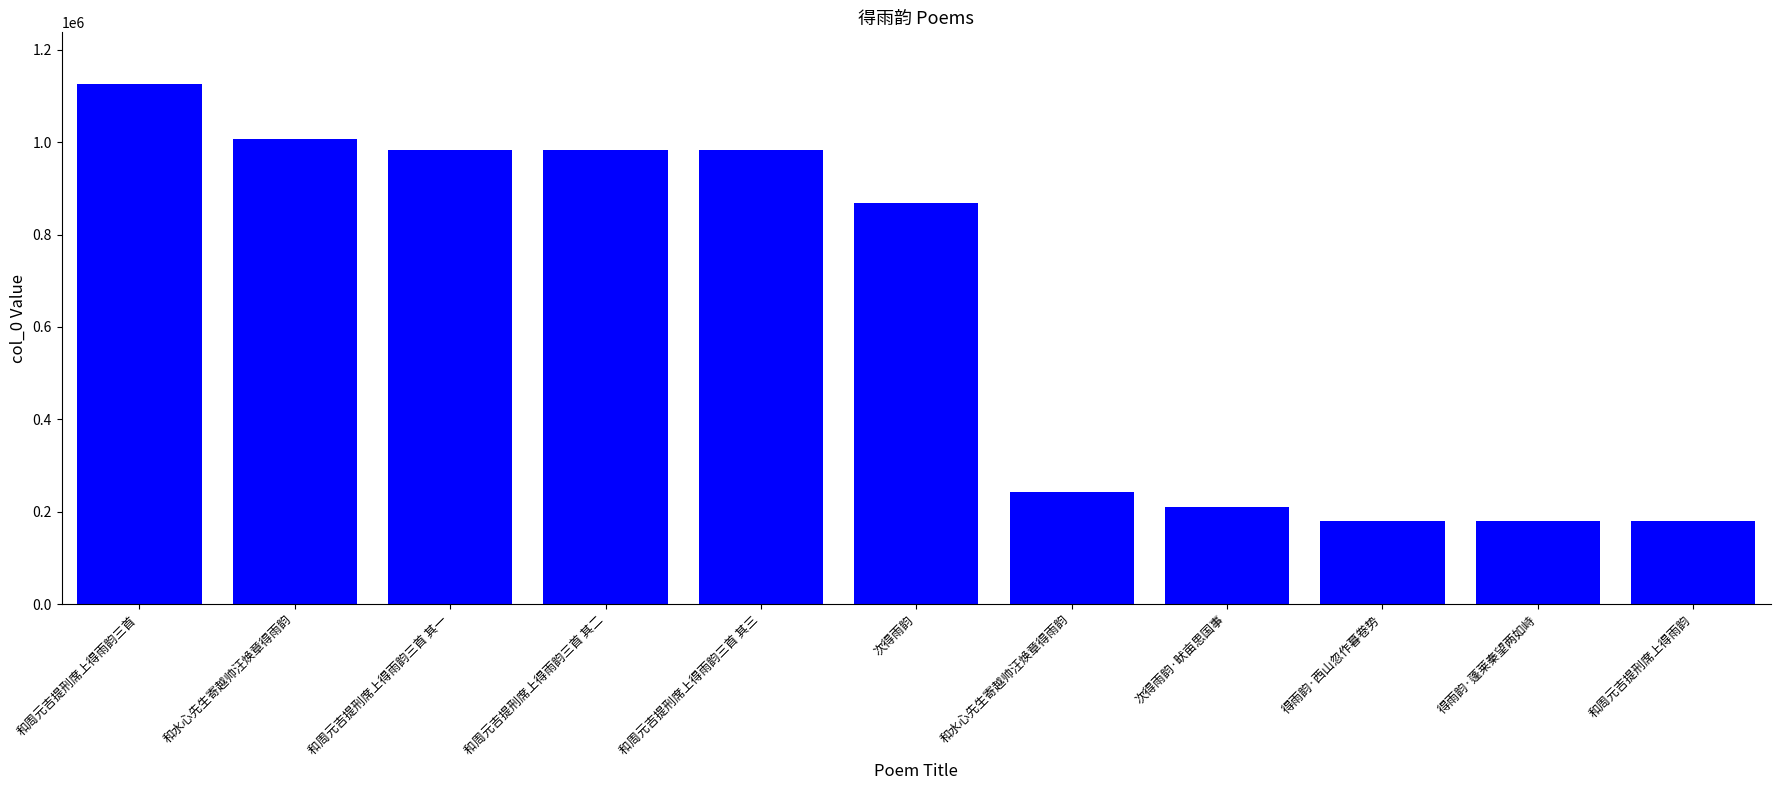

Which category has the lowest value across all series?

和周元吉提刑席上得雨韵